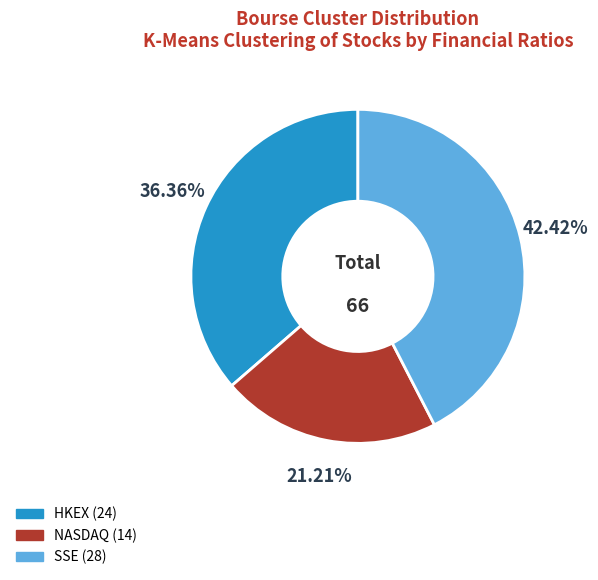

Is there any slice that represents more than half of the pie?

No